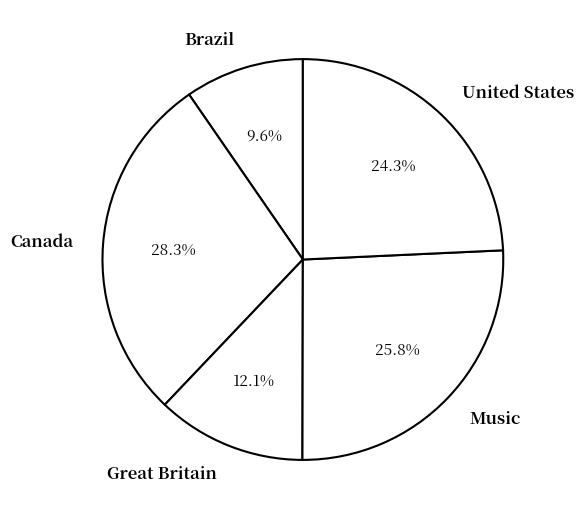

Which category has the smallest portion of the pie?

Brazil